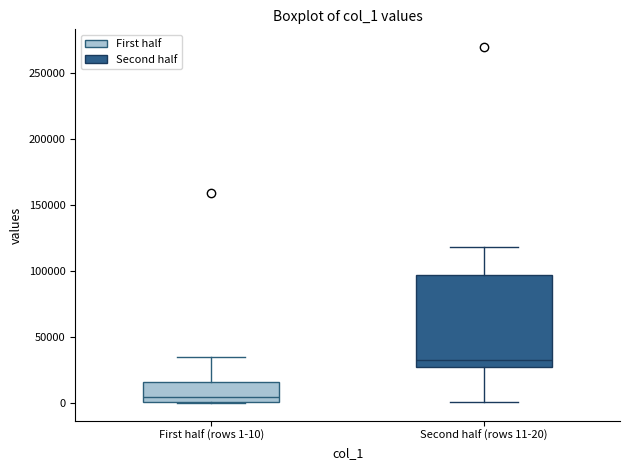

Which box is the tallest, from its lower edge to its upper edge?

Second half (rows 11-20)